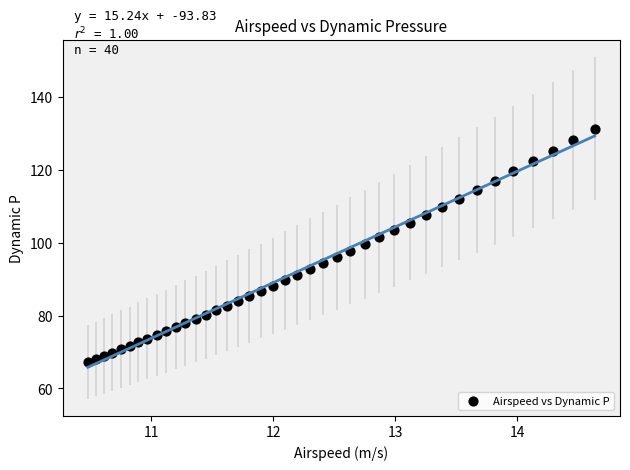

What is the range of Y values (max minus min)?

64.0